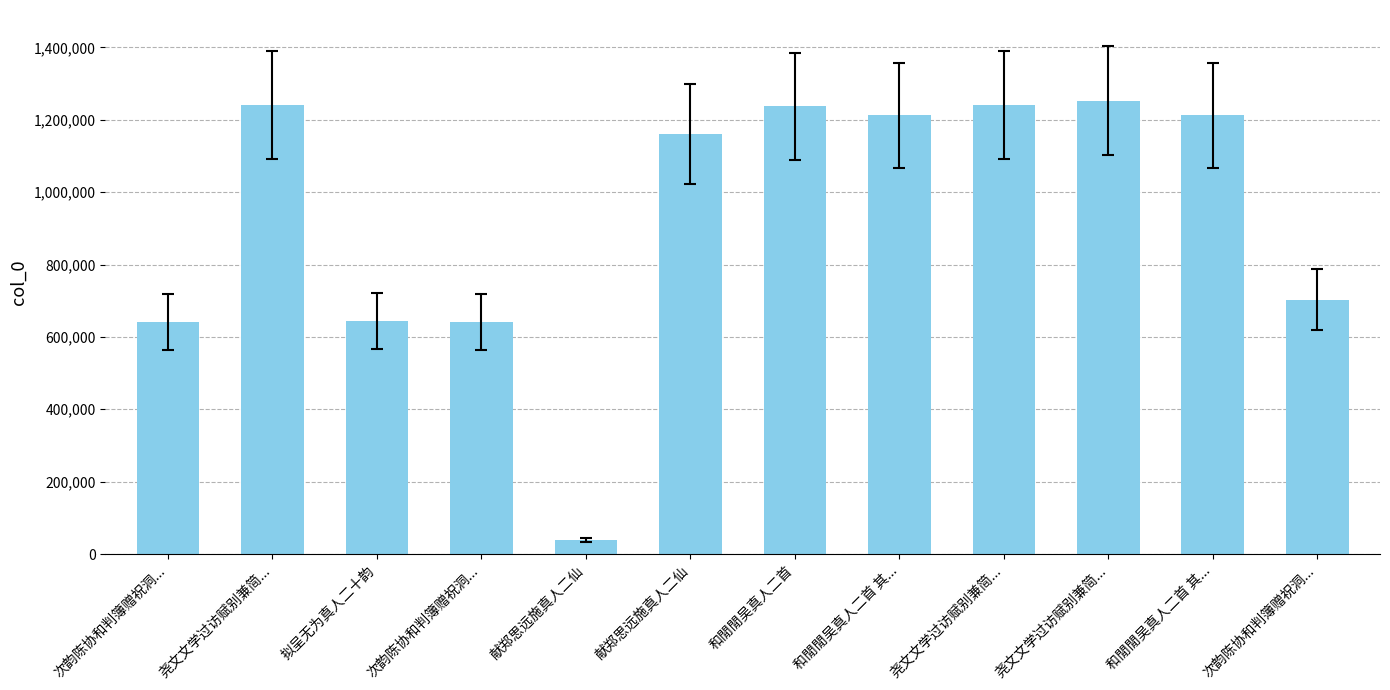

What is the difference between the second highest and minimum values?

1201726